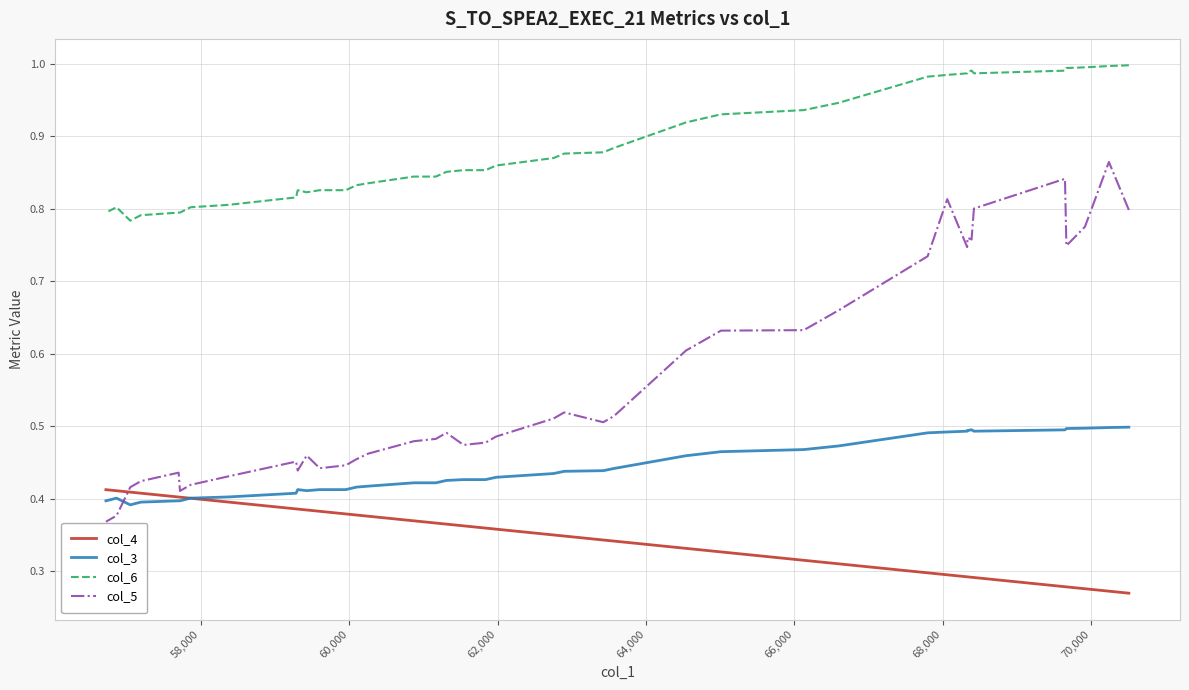

How many interior local valleys does the col_5 series have?

8